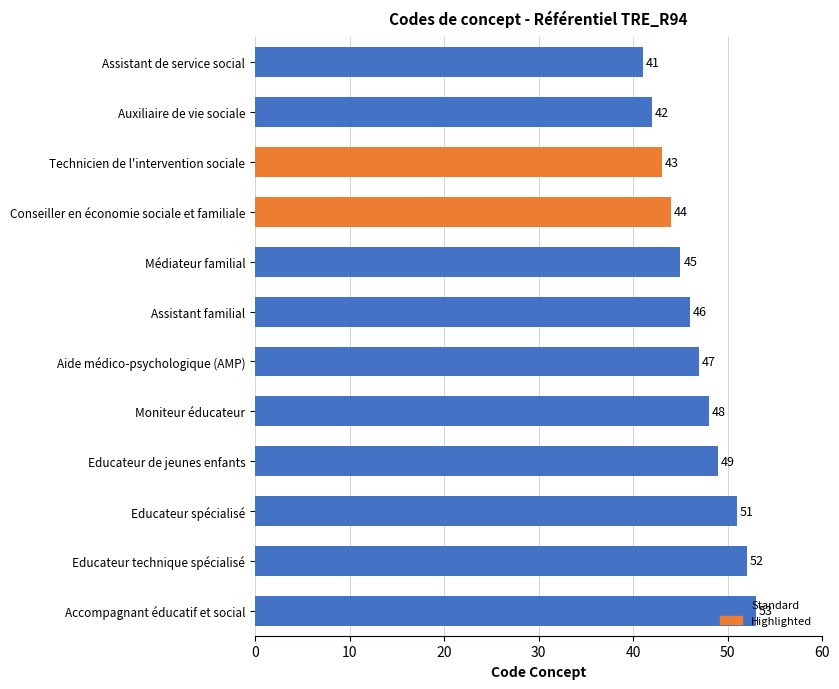

What is the difference between the second highest and minimum values?

11